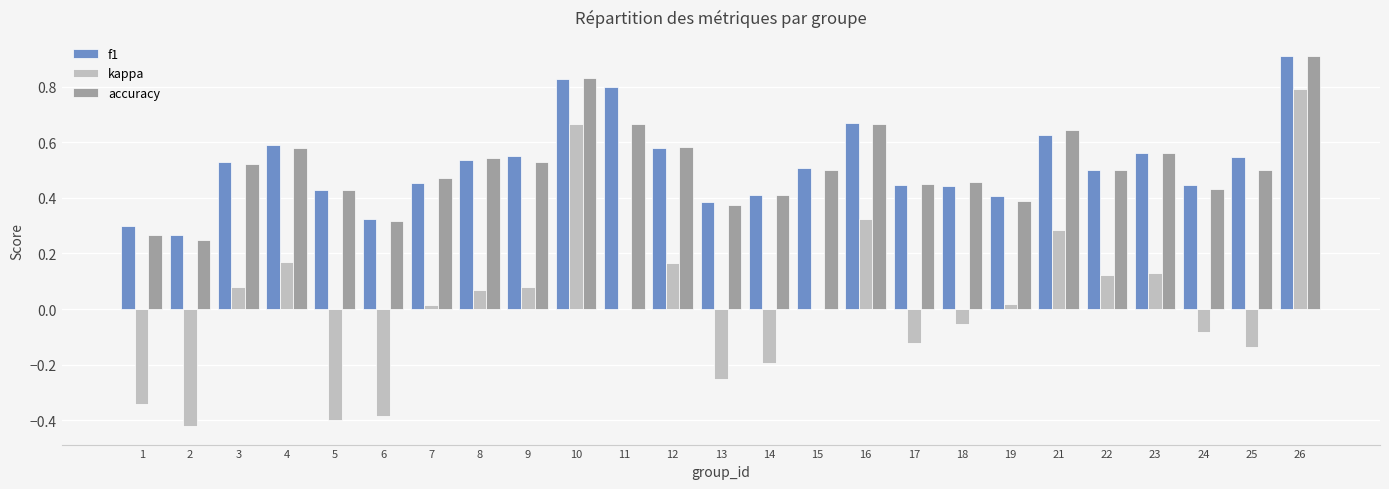

Is the value of kappa at 13 greater than the value of accuracy at 13?

No